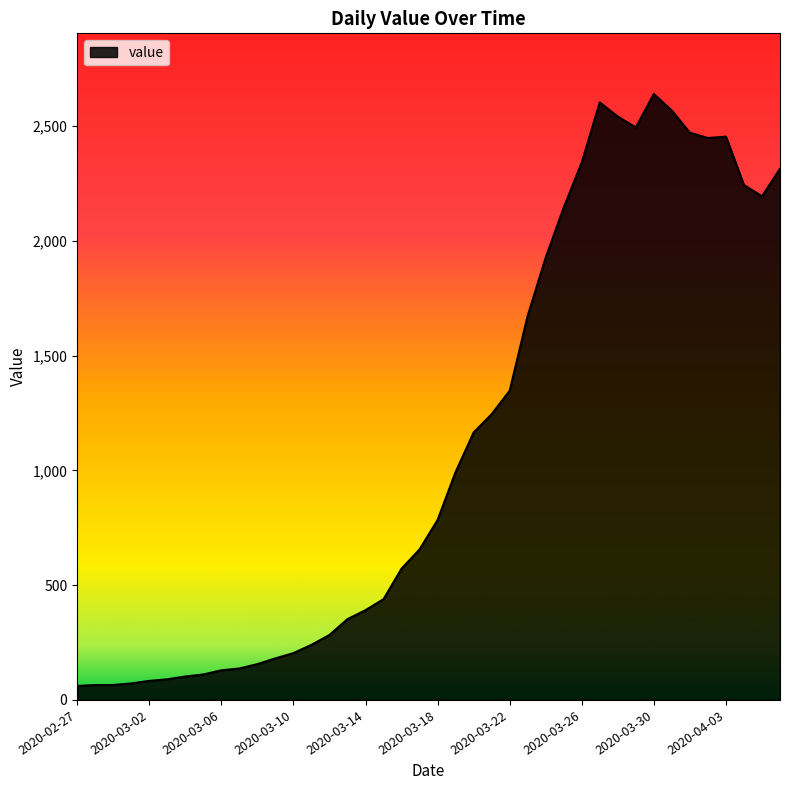

What is the smallest value displayed?

61